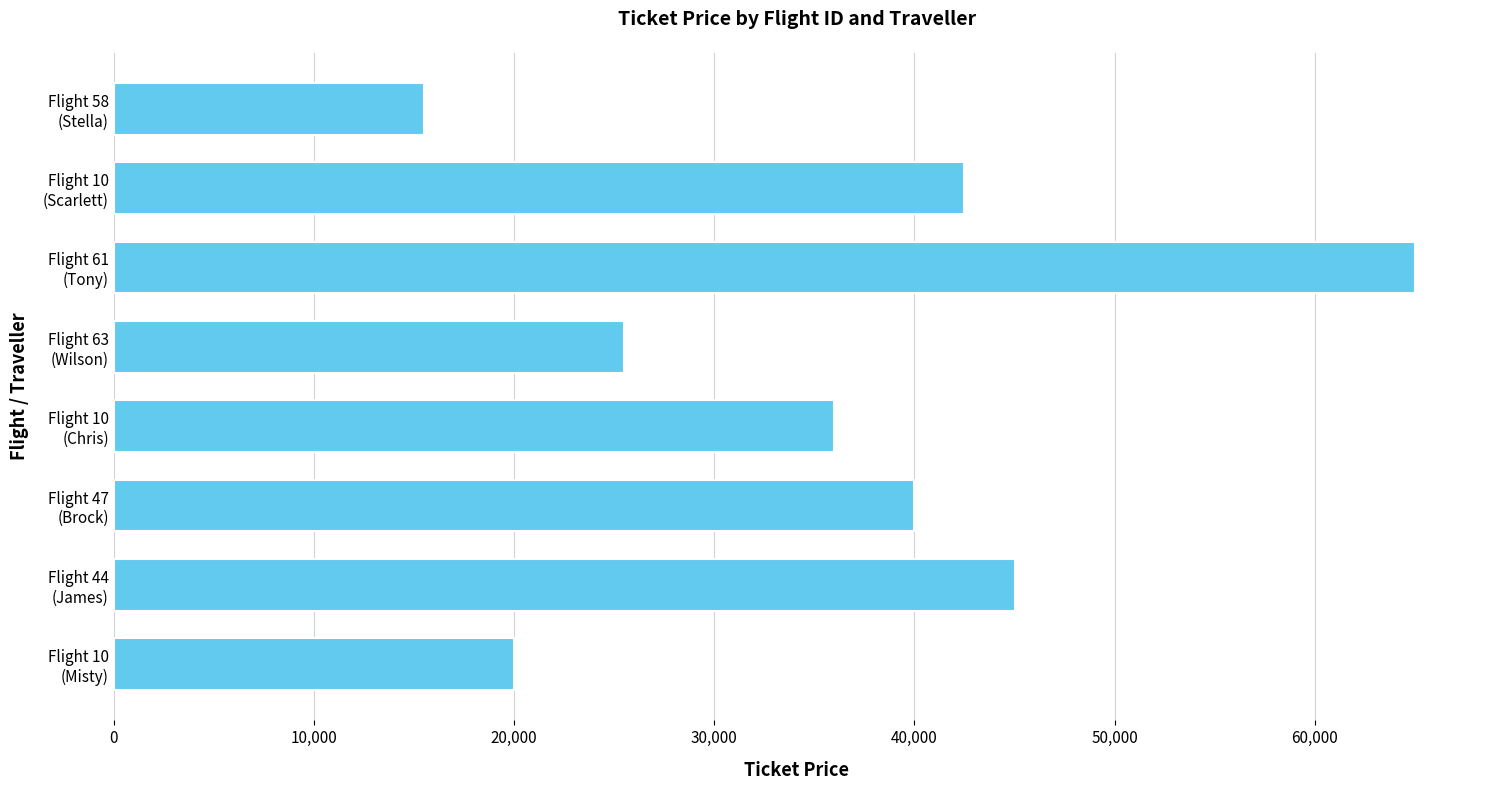

Rank the categories by value from highest to lowest.

Flight 61
(Tony), Flight 44
(James), Flight 10
(Scarlett), Flight 47
(Brock), Flight 10
(Chris), Flight 63
(Wilson), Flight 10
(Misty), Flight 58
(Stella)